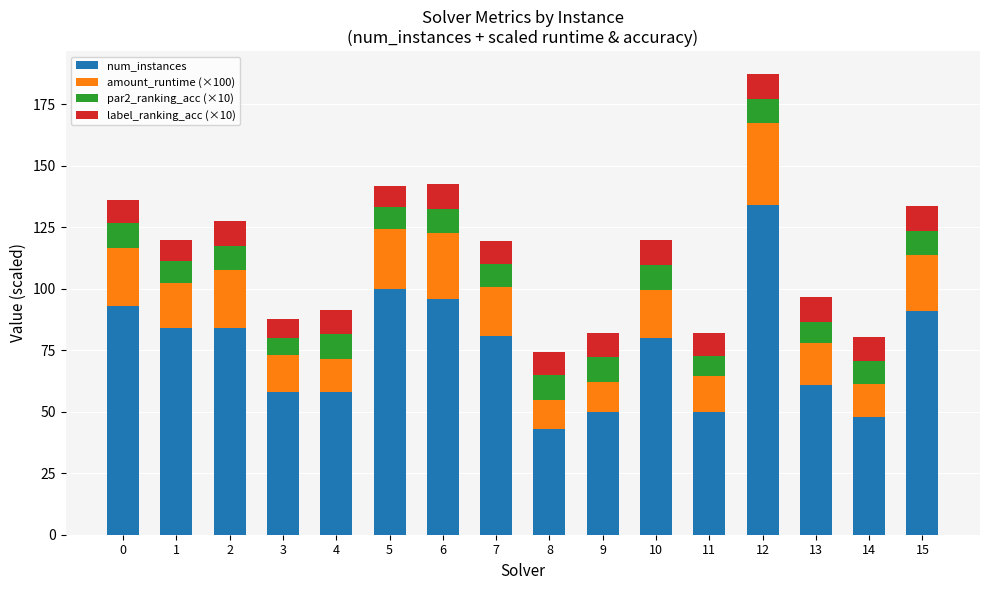

Are the bars grouped side by side (vs. stacked)?

No